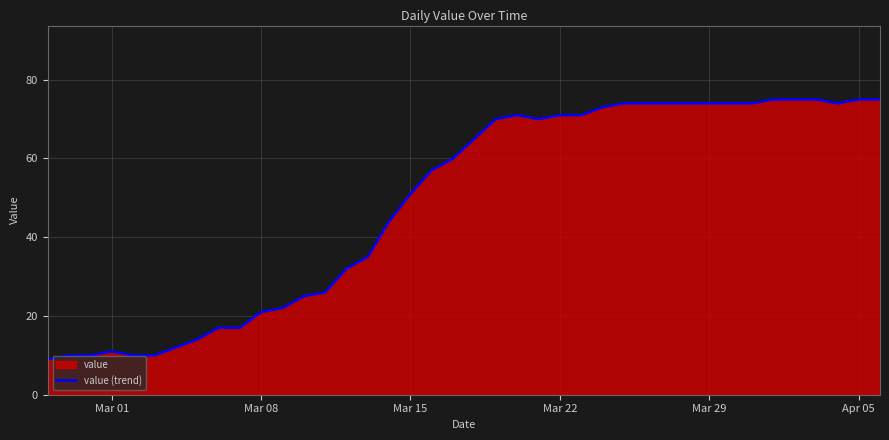

What is the difference between the maximum and minimum values?

66